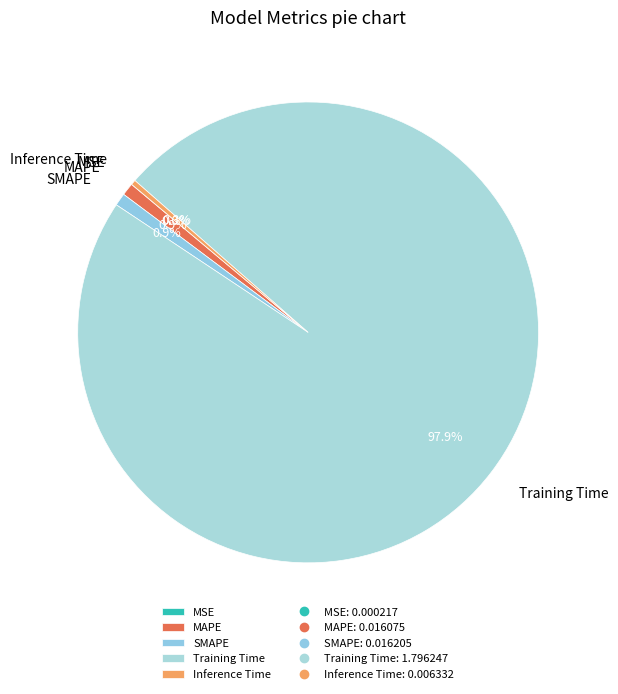

What is the majority slice?

Training Time